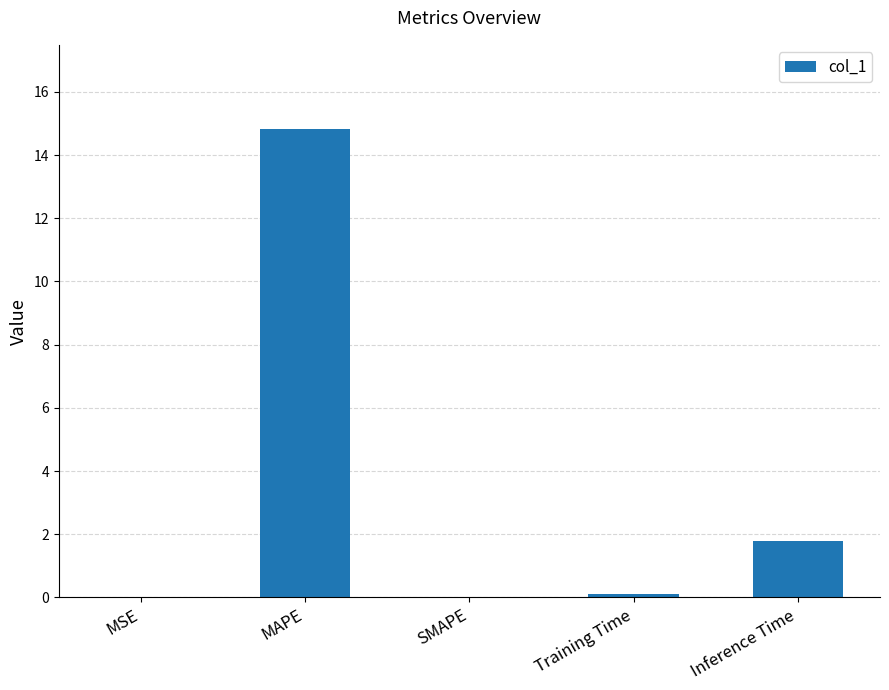

What is the sum of all values?

16.7